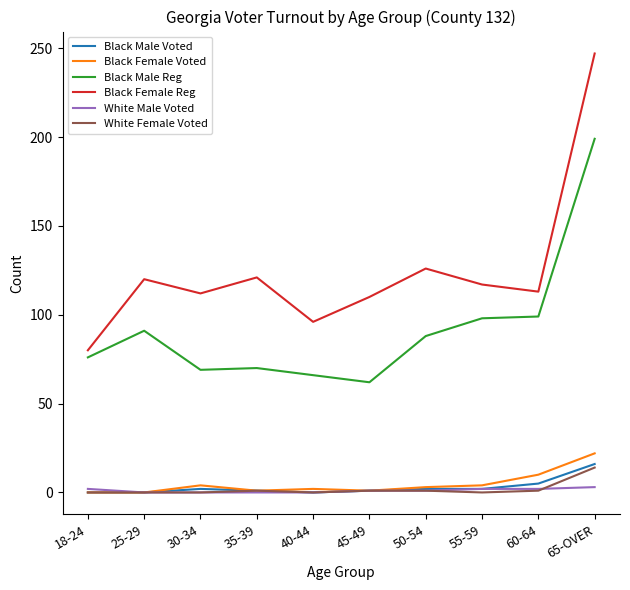

True or false: Black Male Voted and Black Female Reg intersect in this chart.

False